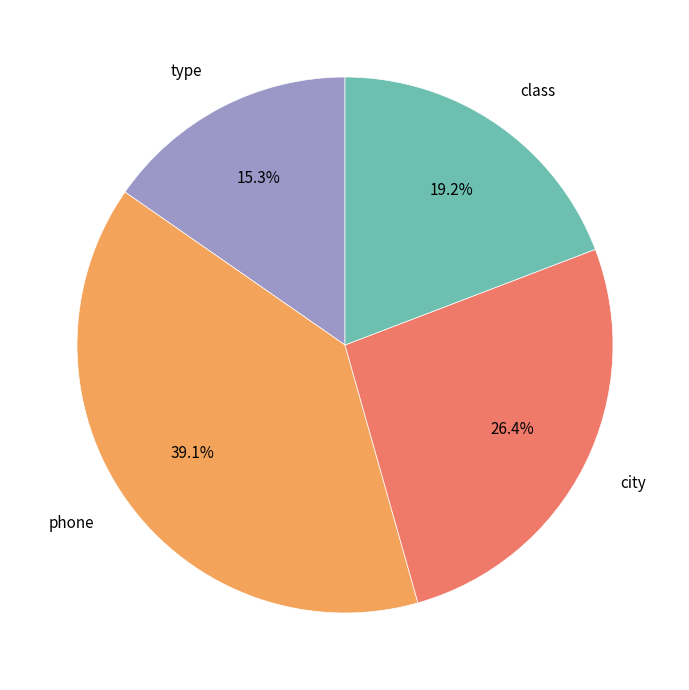

Is there any slice that represents more than half of the pie?

No